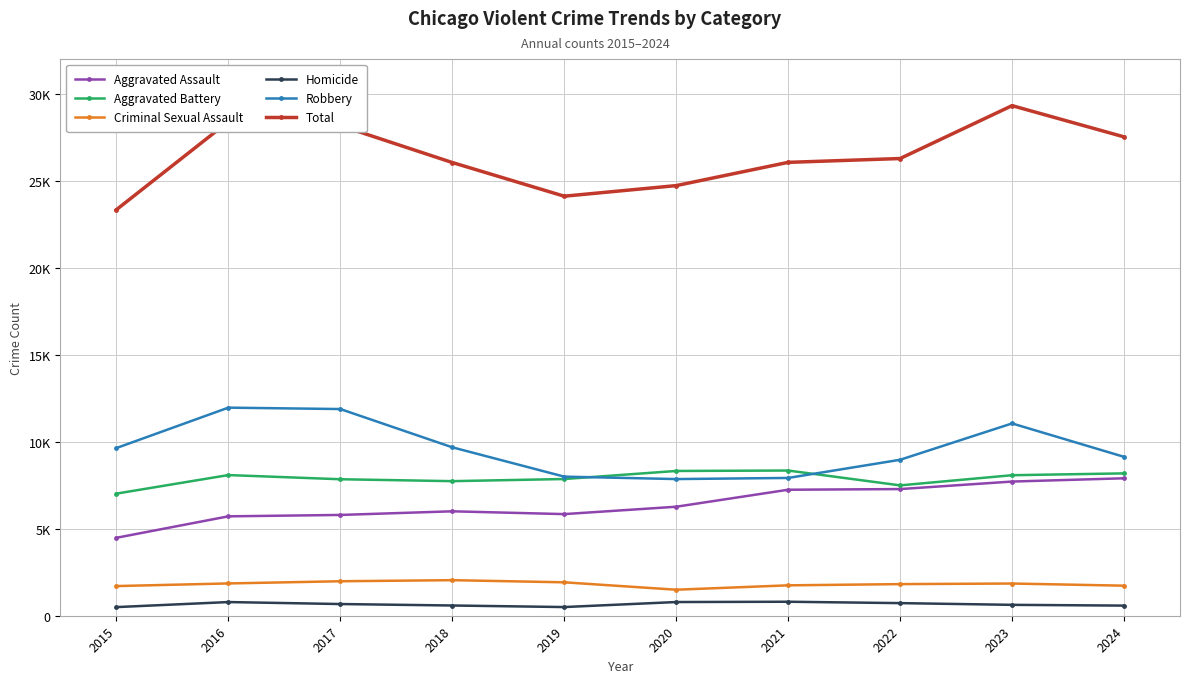

Is this an area chart (filled region under the line)?

No